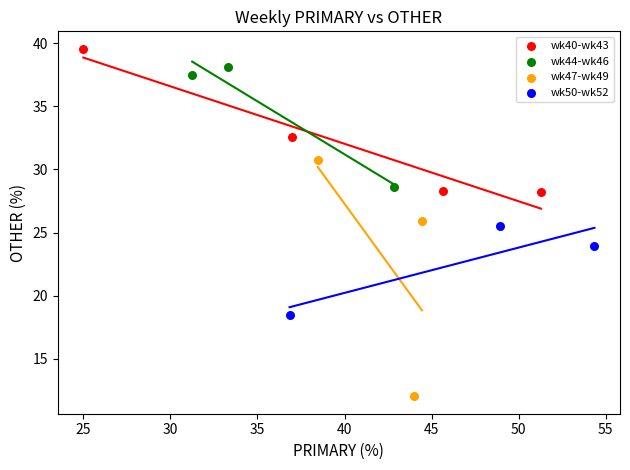

Which series reaches the minimum Y coordinate?

wk47-wk49